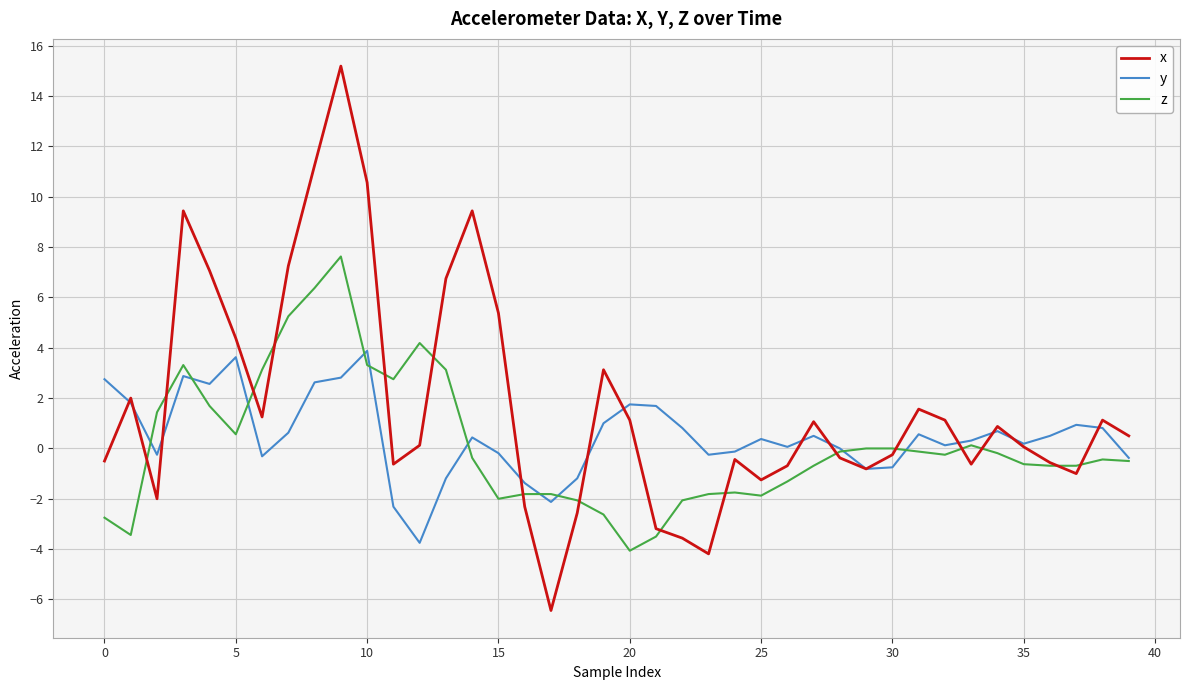

Which series has the largest range (max minus min)?

x